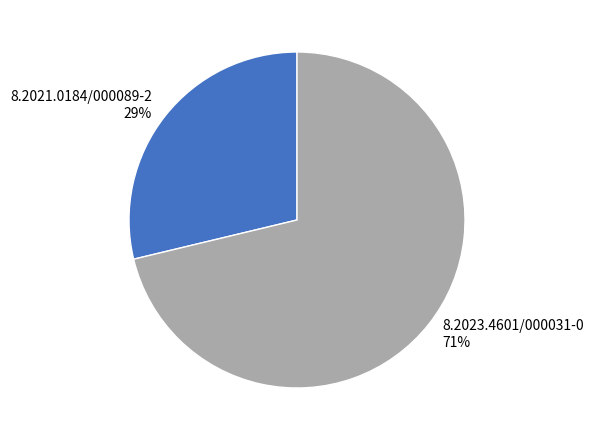

Between 8.2021.0184/000089-2 and 8.2023.4601/000031-0, which is larger?

8.2023.4601/000031-0